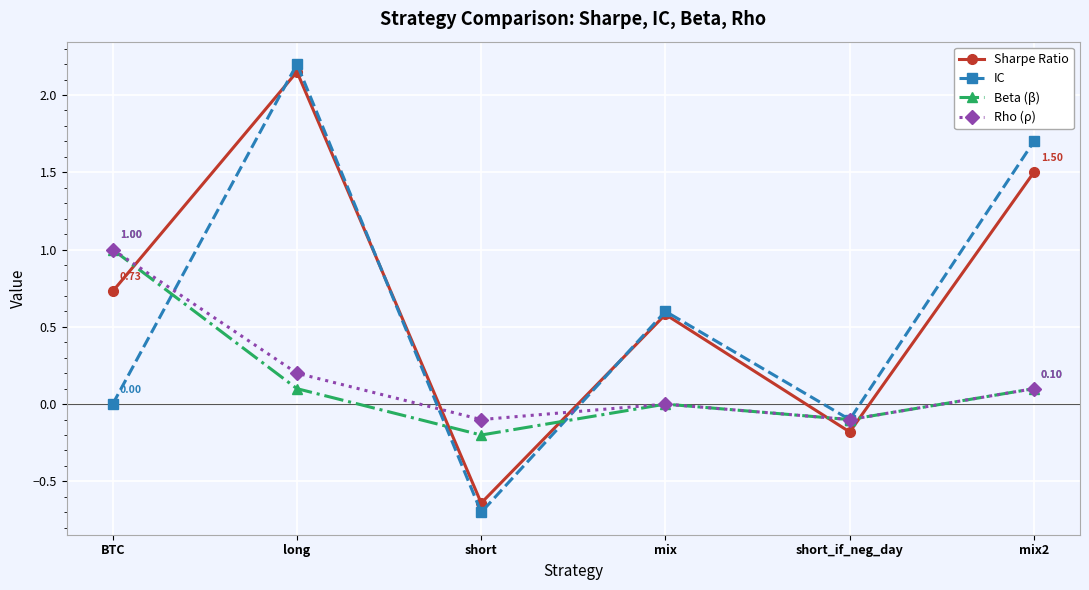

At short, list the series in order from largest to smallest.

Rho (ρ), Beta (β), Sharpe Ratio, IC